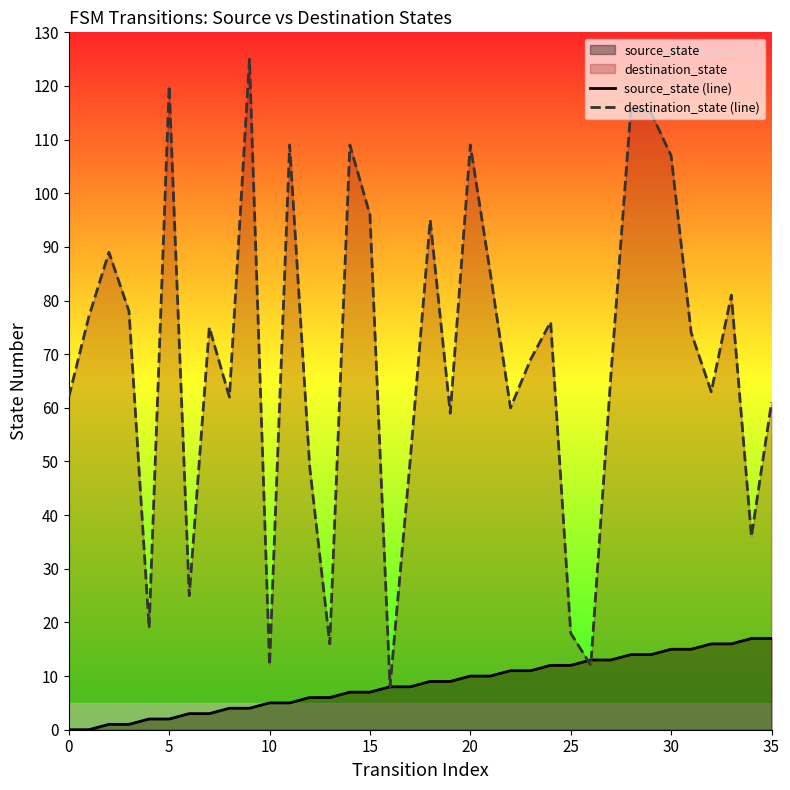

At how many categories does at least one series exceed 29?

29